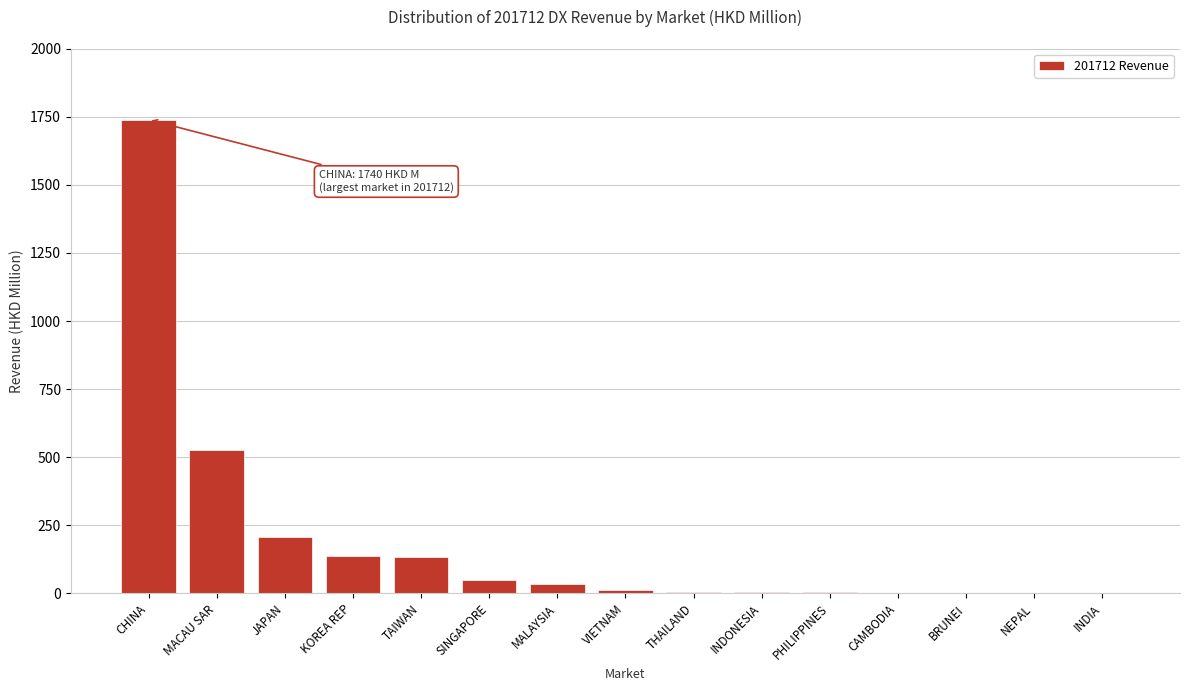

What is the maximum value shown in the chart?

1739.6